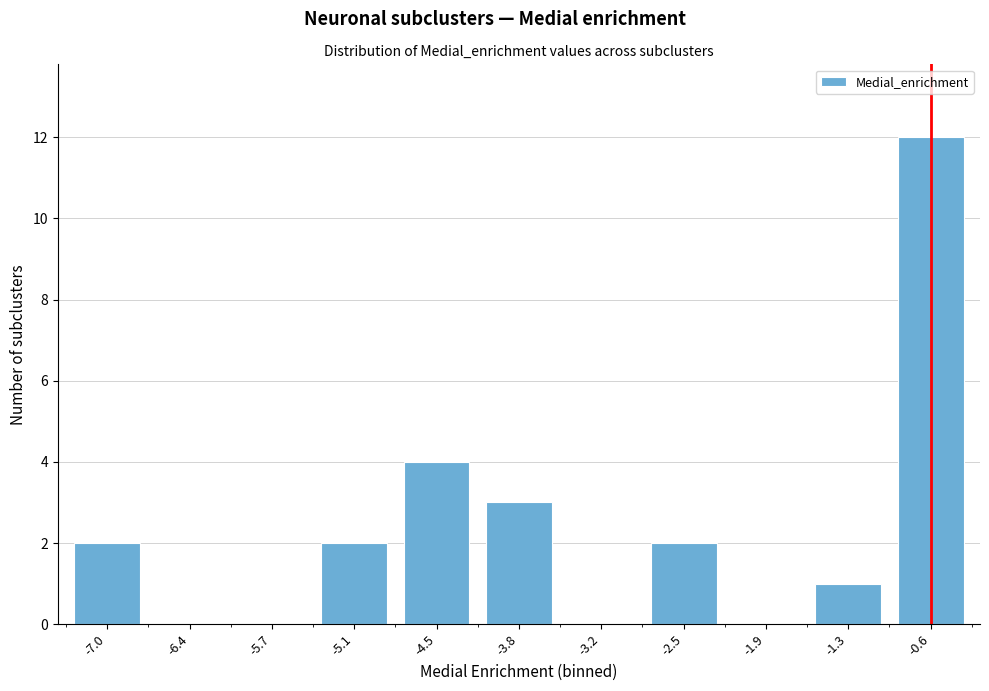

Reading right to left, list all the values displayed in this chart.

-0.6=12	-1.3=1	-1.9=0	-2.5=2	-3.2=0	-3.8=3	-4.5=4	-5.1=2	-5.7=0	-6.4=0	-7.0=2